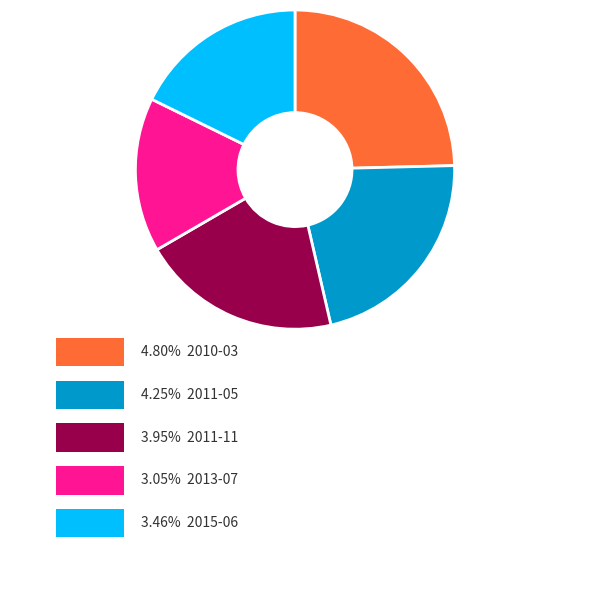

Which category has the biggest portion of the pie?

2010-03